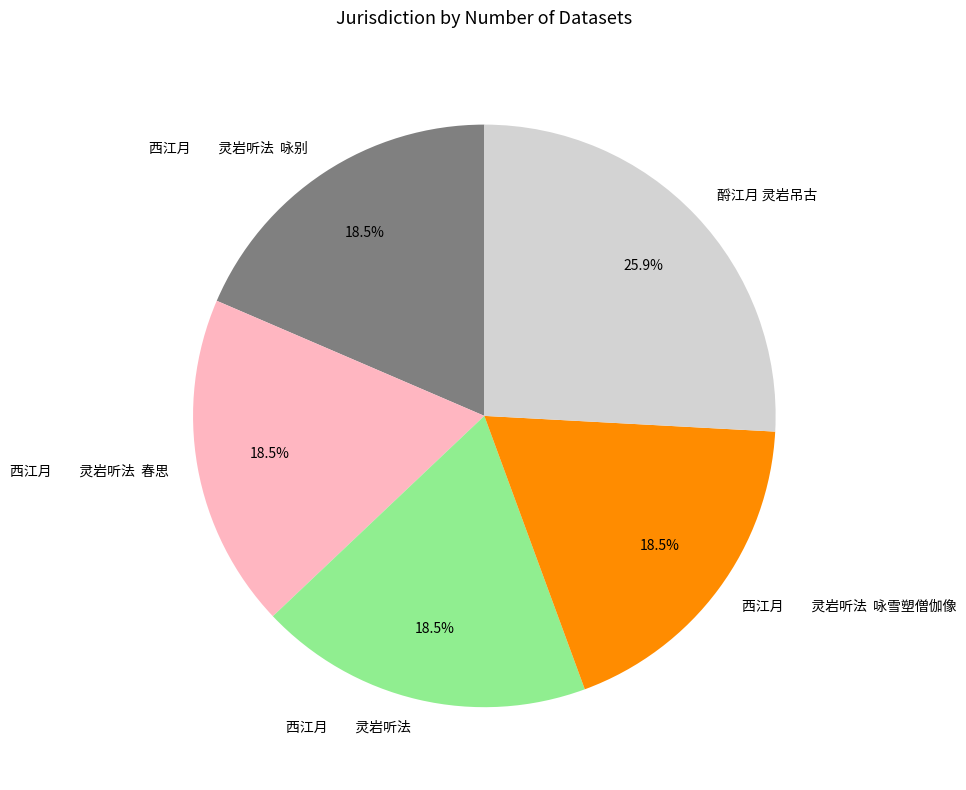

To the nearest percent, what is the average slice percentage?

20%